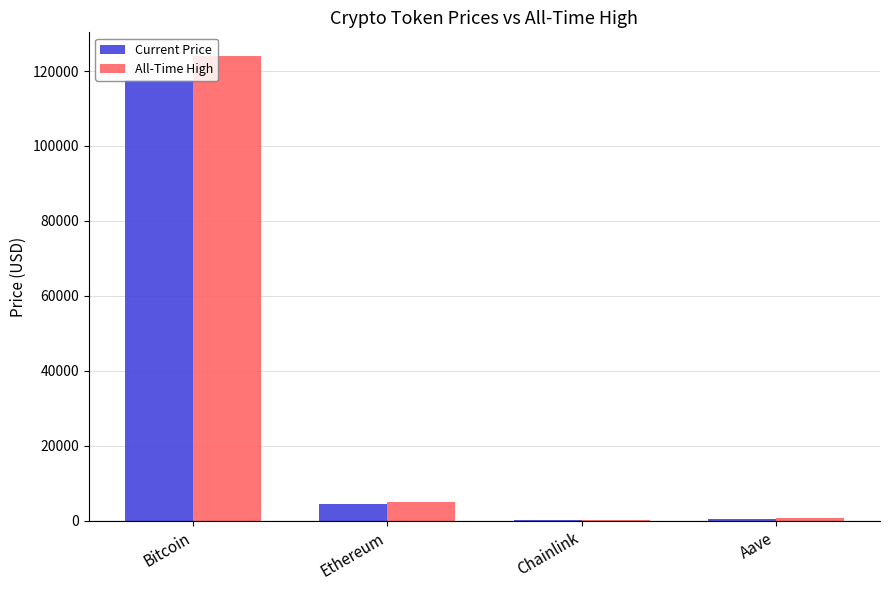

At which label does All-Time High reach its peak?

Bitcoin